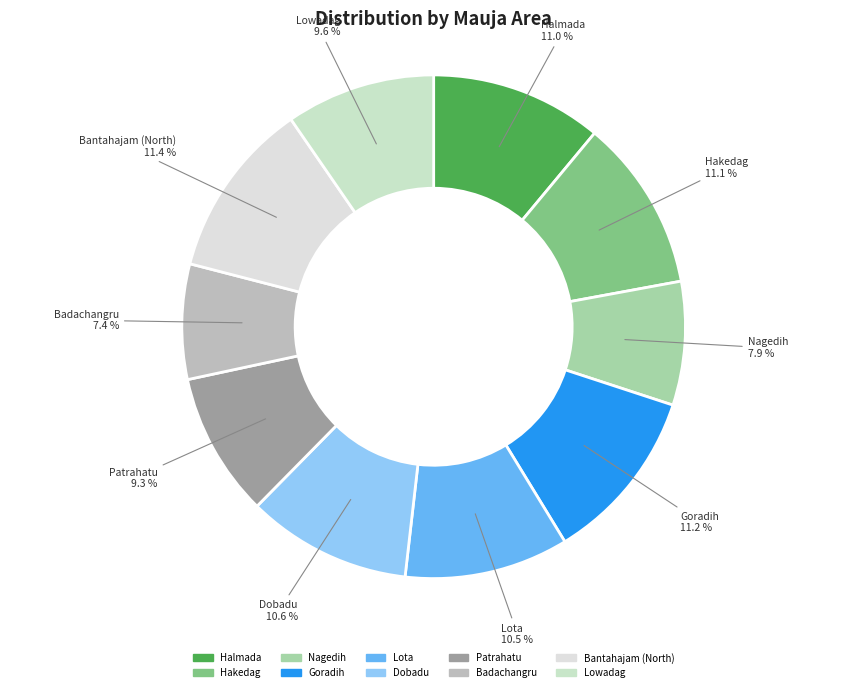

What is the total percentage of Dobadu and Nagedih?

18.5%